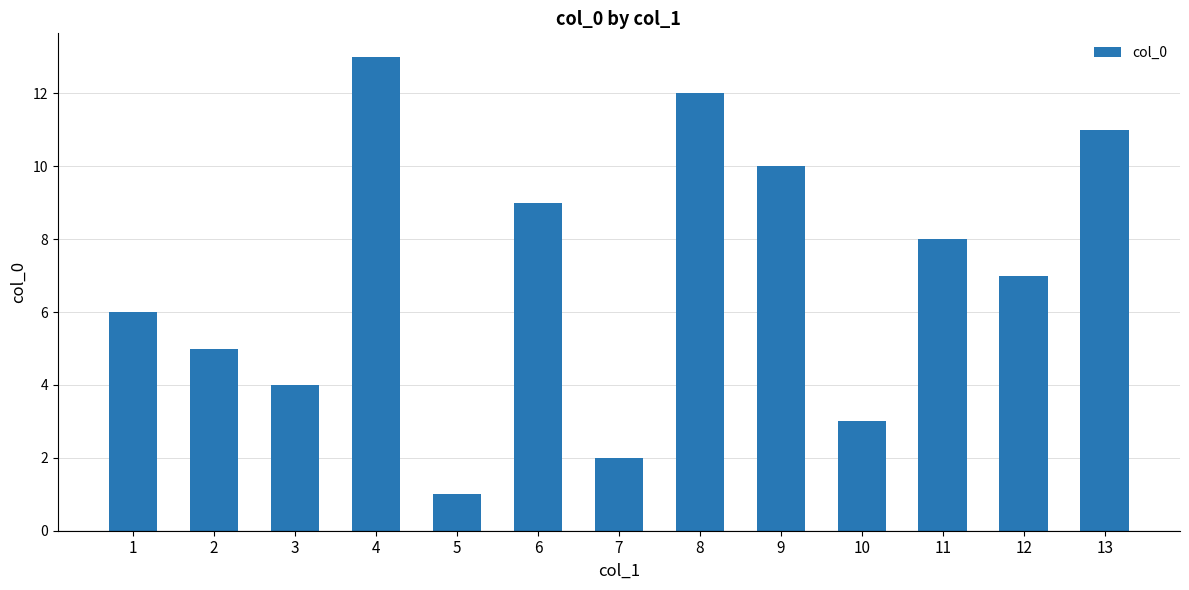

What is the maximum value shown in the chart?

13